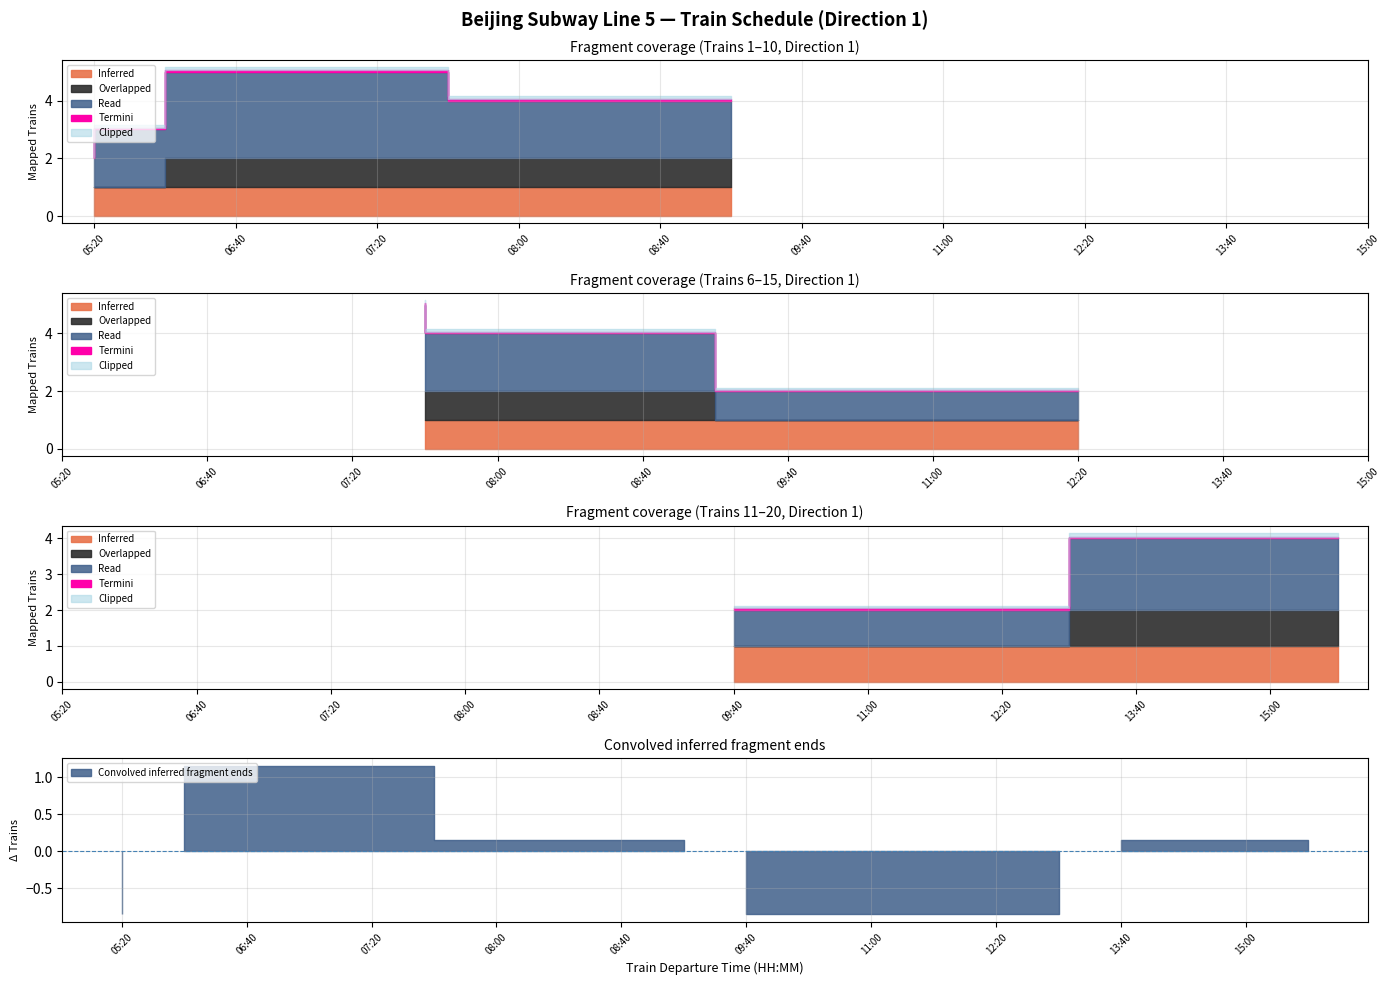

At which category is the sum across all series the highest?

06:40